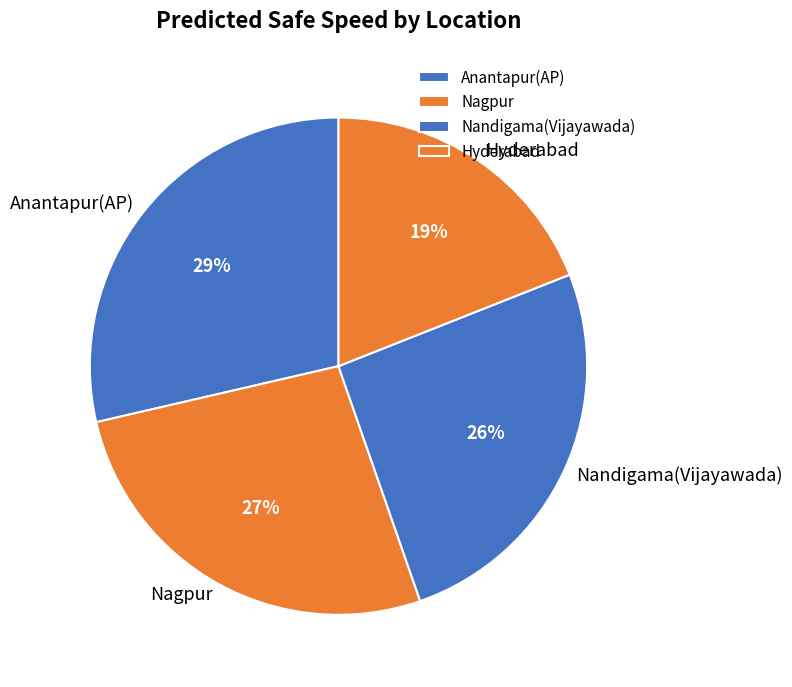

What is the ratio of the value at Nandigama(Vijayawada) to the value at Hyderabad?

1.4